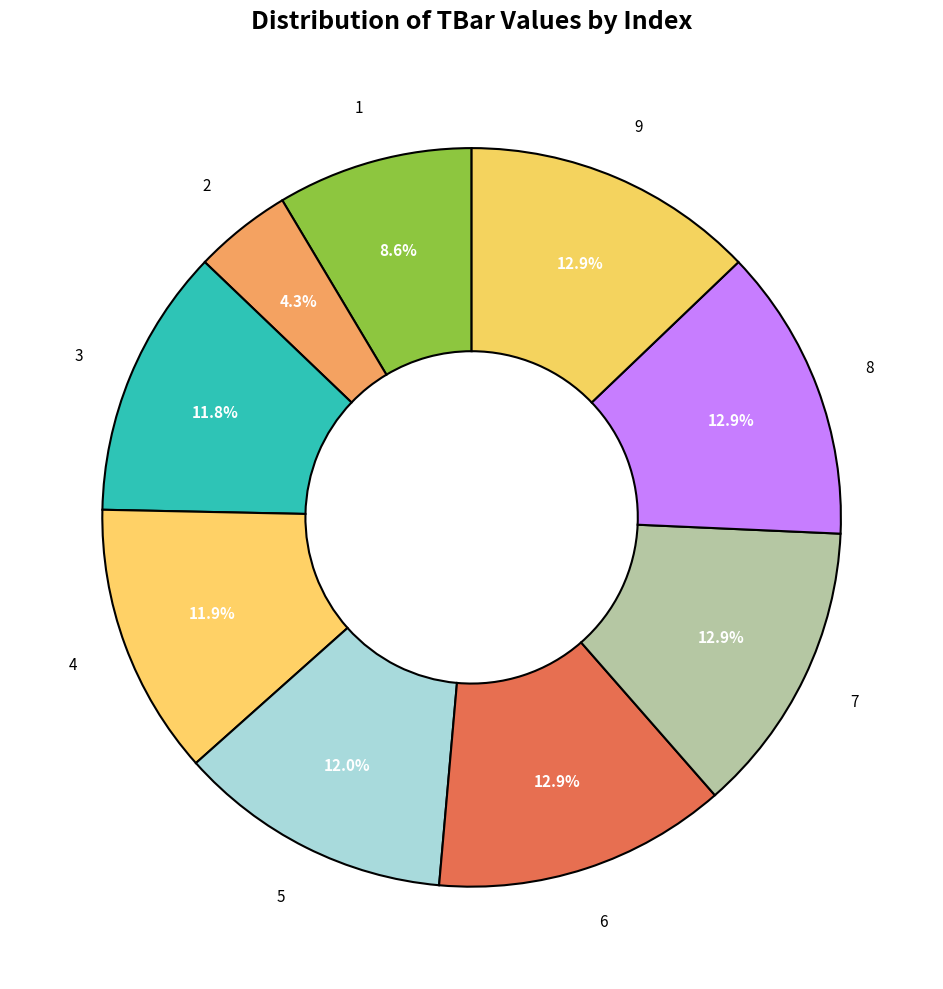

Count the number of slices in the pie.

9